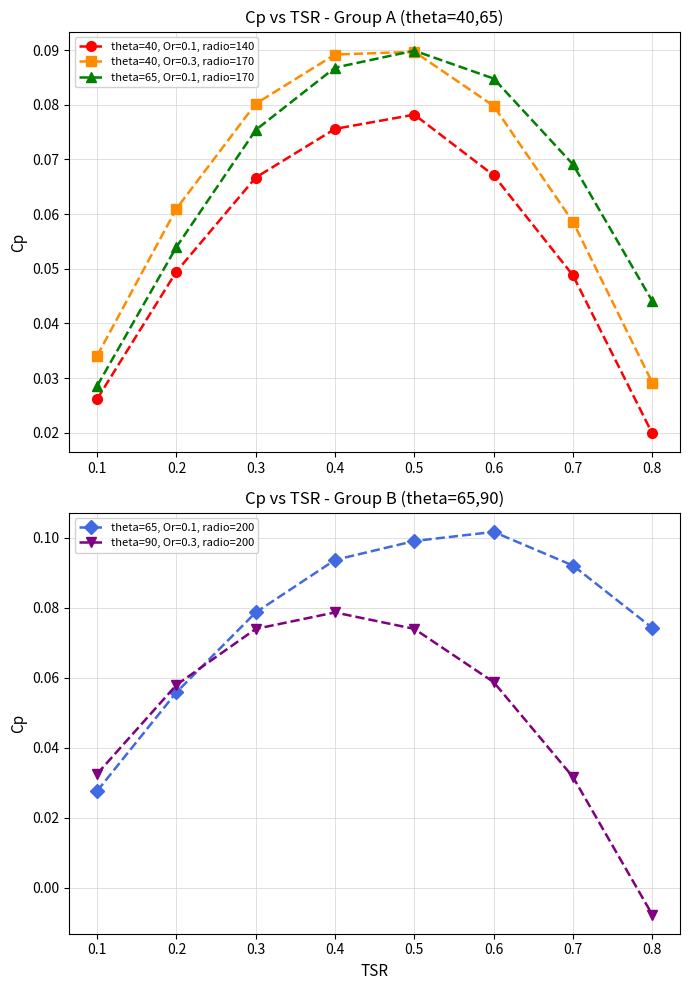

The value of theta=65, Or=0.1, radio=200 at 0.8 is 0.1. True or false?

False